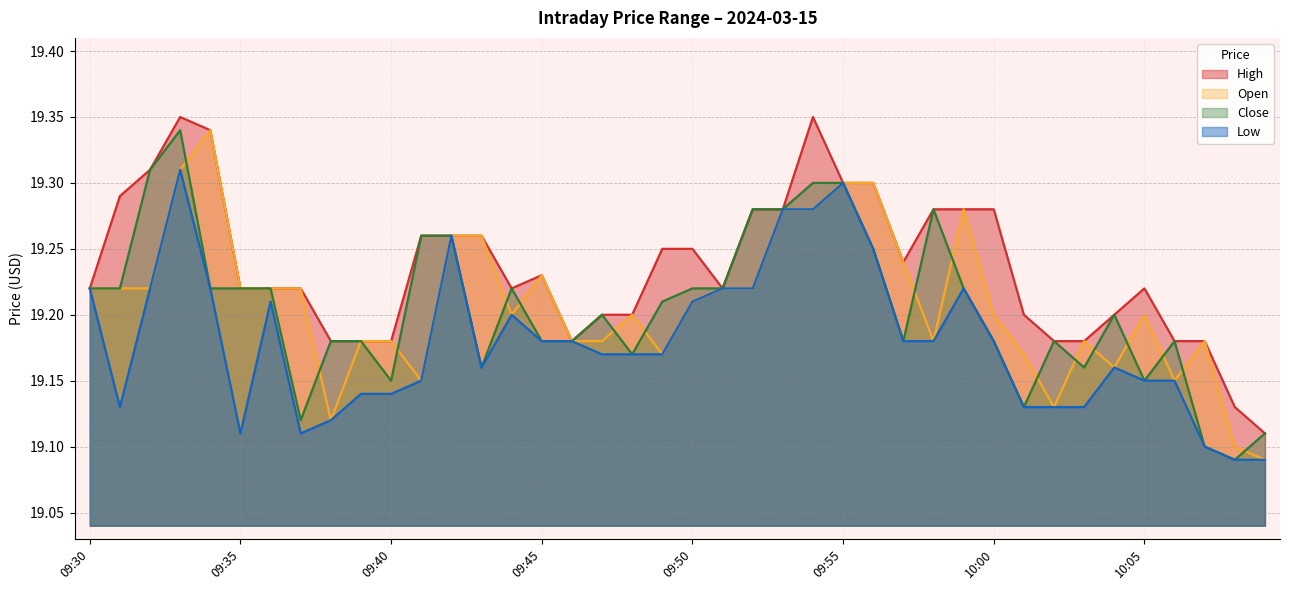

What is the label of the 26th point from the left?

09:55